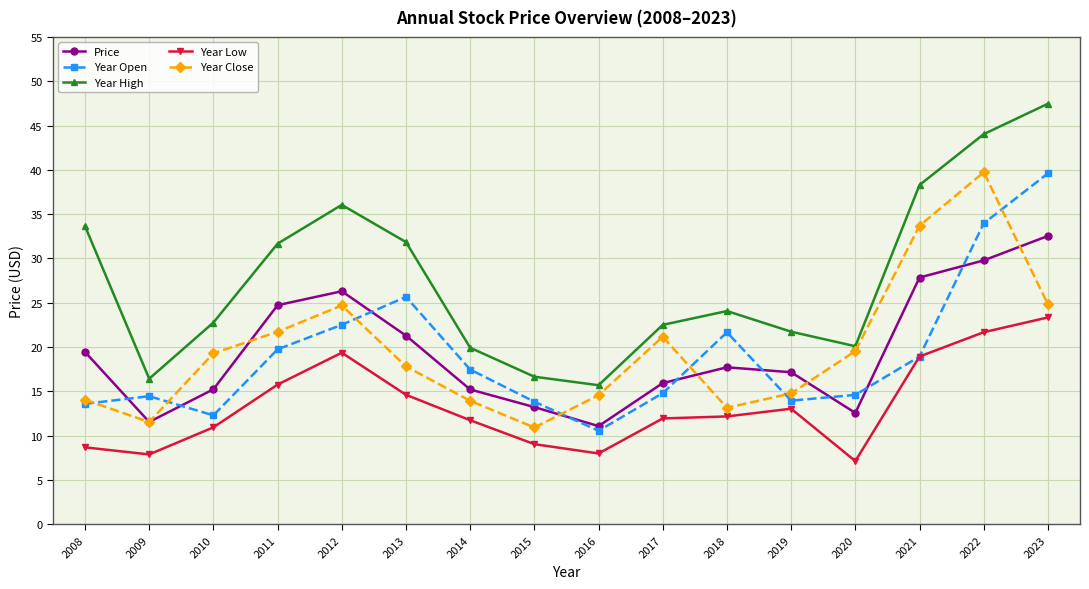

Which series has the largest total across all categories?

Year High